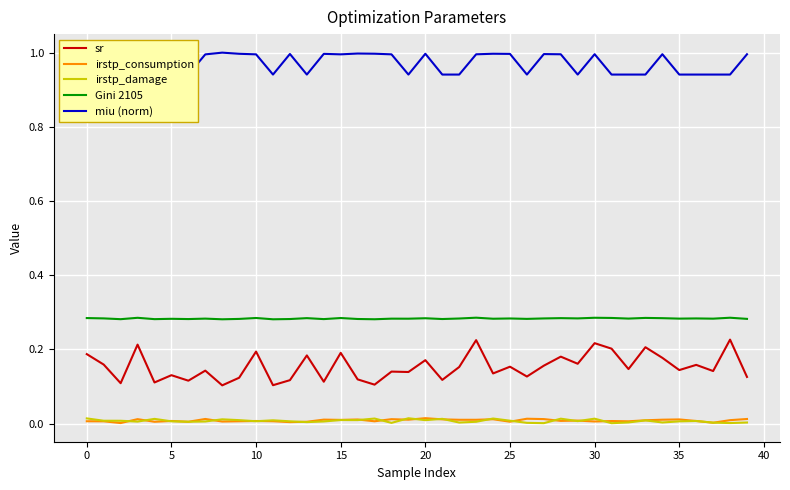

Count the sr values in the range 0 to 1.

40